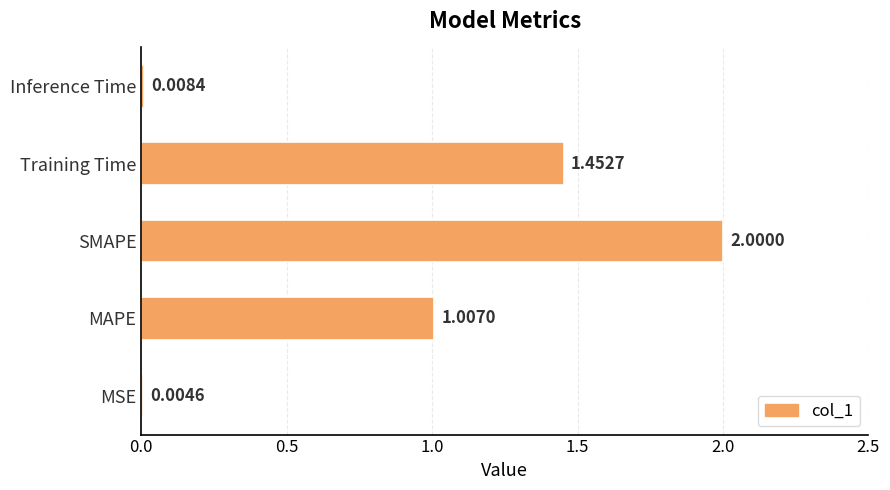

What is the sum of all values?

4.5